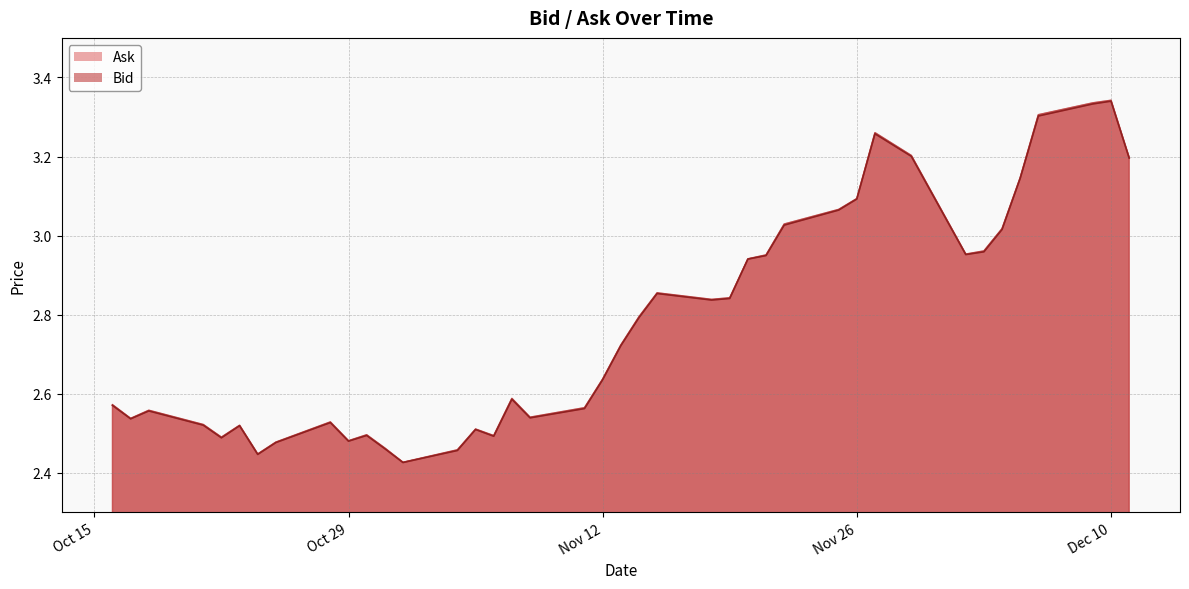

What are all the series names shown in the legend?

Ask, Bid